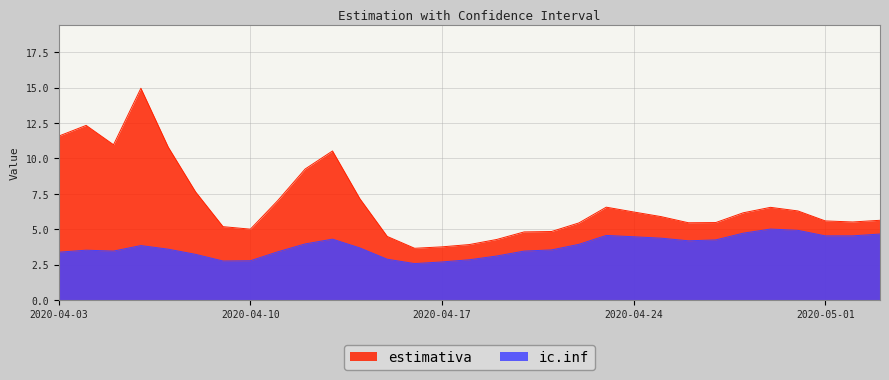

Which series has the largest range (max minus min)?

estimativa